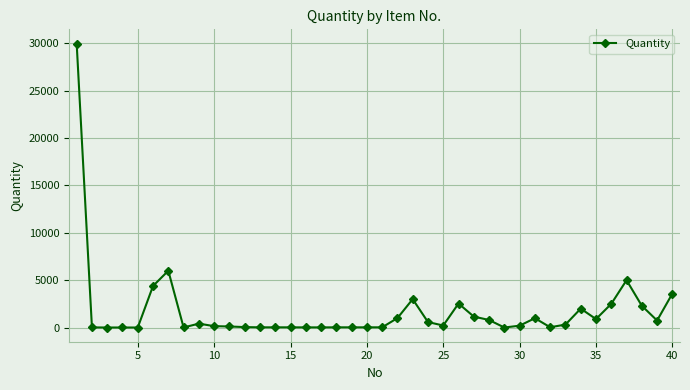

What is the difference between the maximum and minimum values?

29970